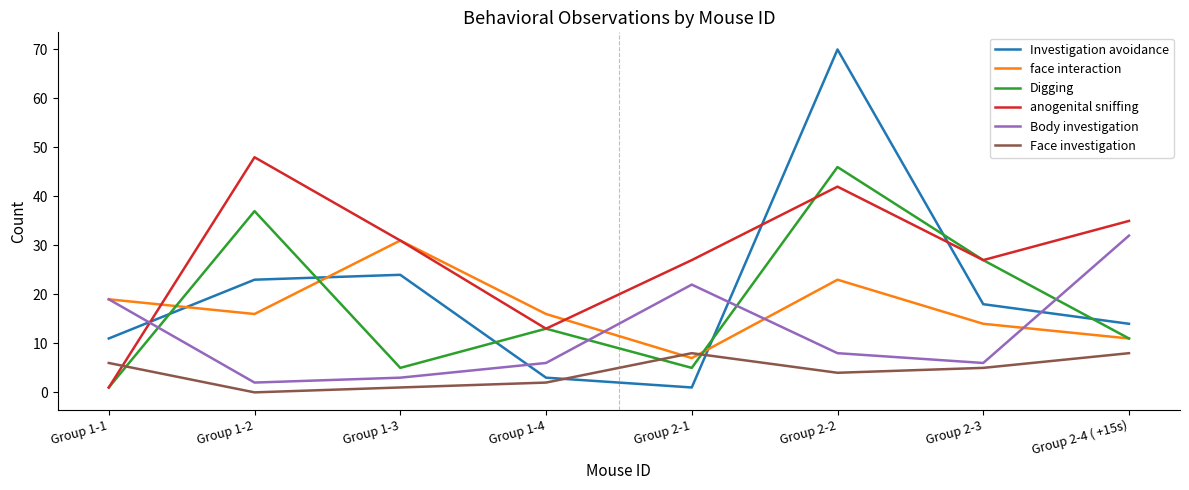

True or false: Investigation avoidance has a value of 14 at Group 2-4 ( +15s).

True